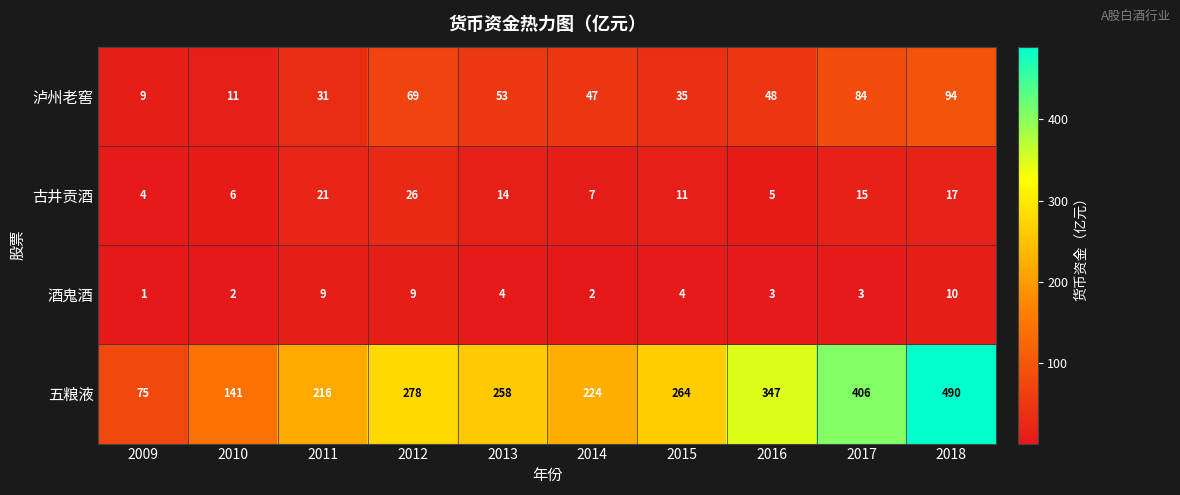

At 2011, list the series in order from largest to smallest.

五粮液, 泸州老窖, 古井贡酒, 酒鬼酒